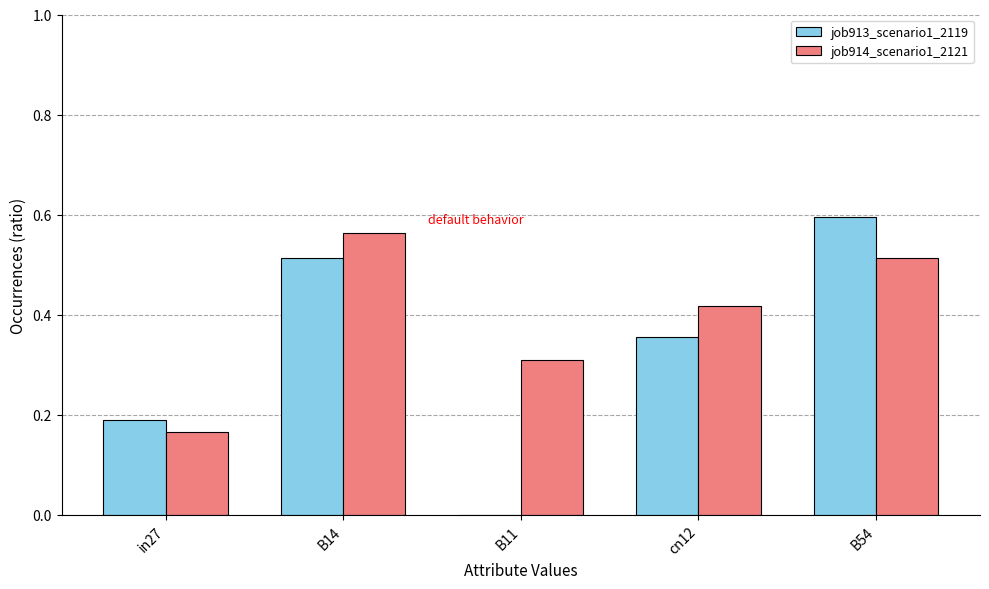

At which category is the sum across all series the highest?

B54